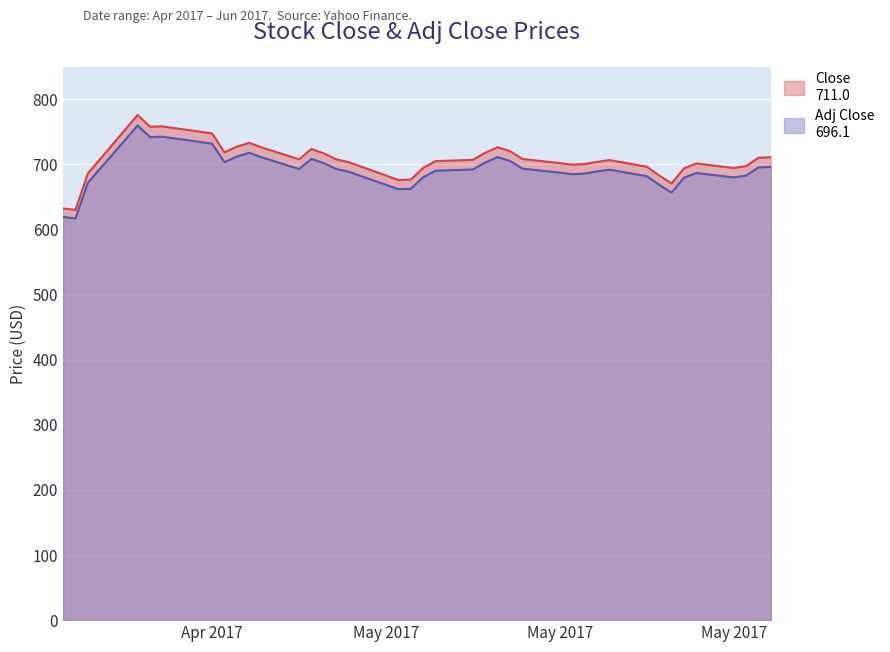

At which category does Close reach its first local peak?

2017-04-11